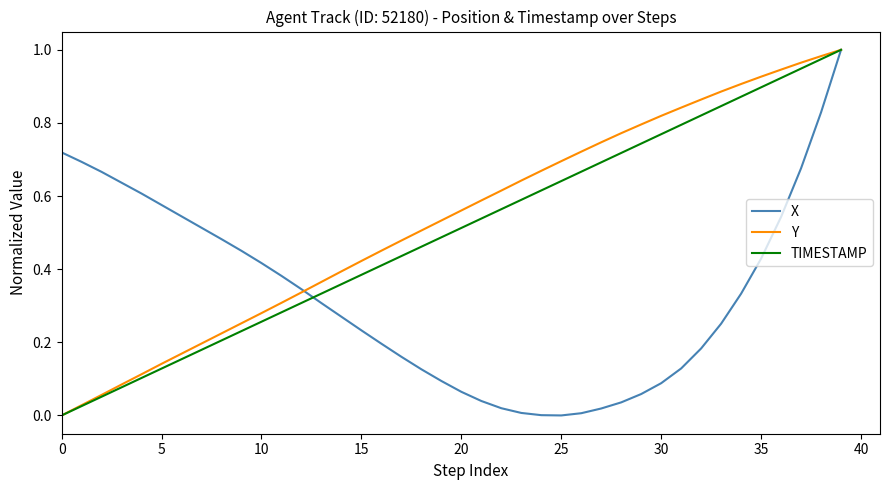

List the series in order of their overall mean, lowest first.

X, TIMESTAMP, Y